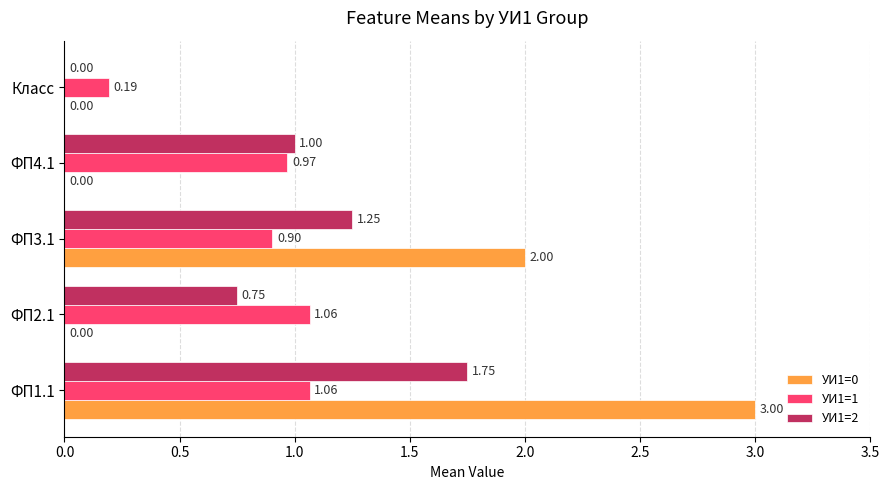

Is the value of УИ1=0 at ФП1.1 greater than the value of УИ1=2 at ФП3.1?

Yes